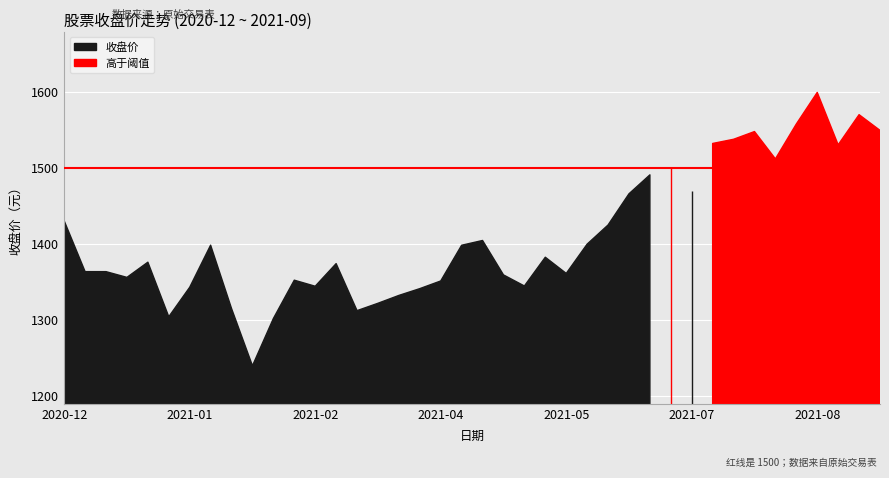

What is the value of the 16th point from the left?

1322.0